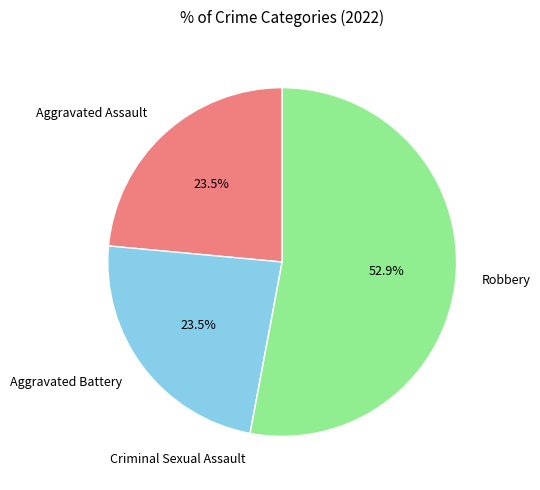

What percentage do Robbery and Aggravated Battery together represent?

76.5%